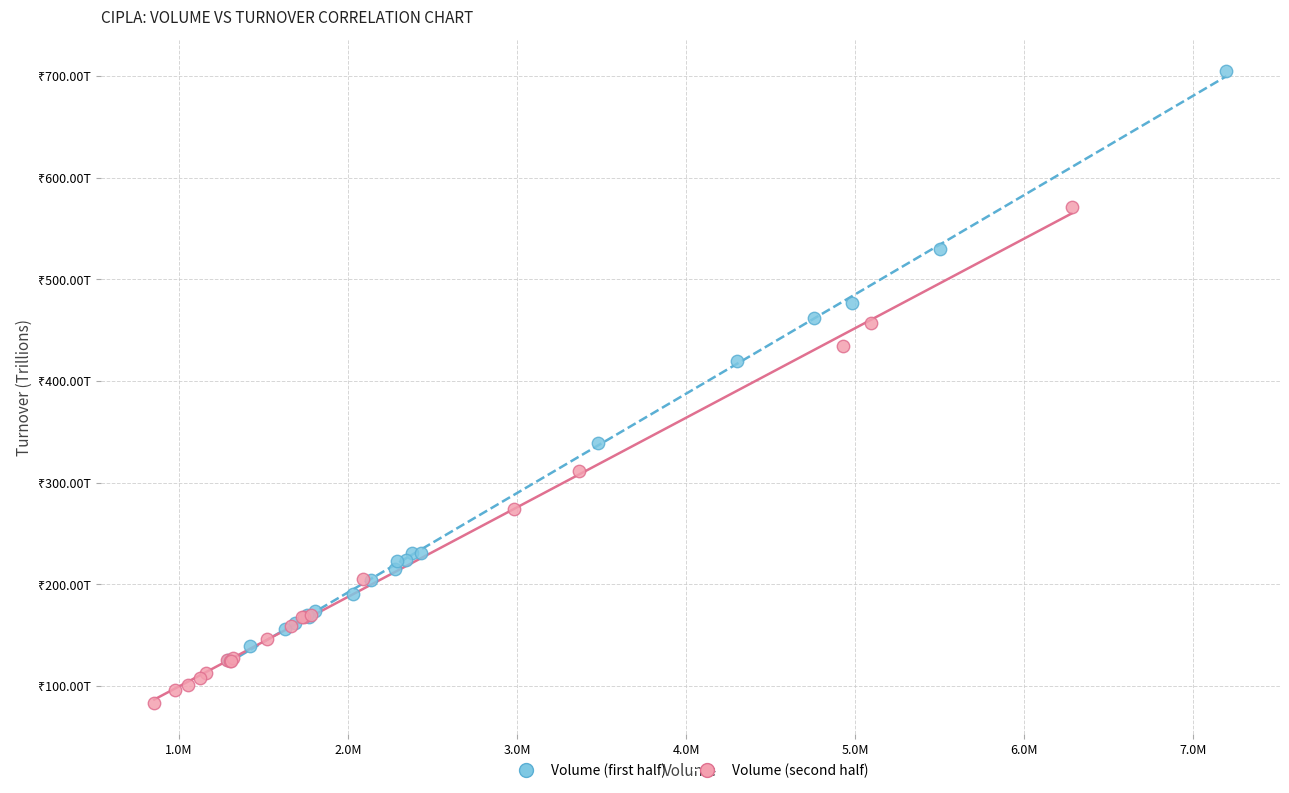

Which series contains the highest Y value?

Volume (first half)